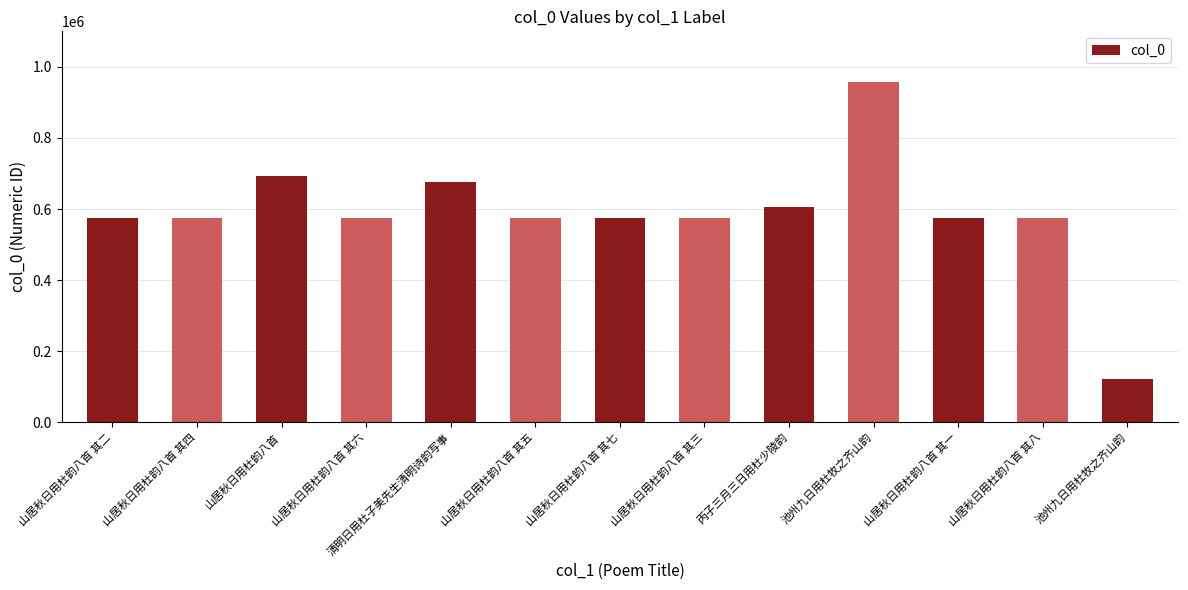

How many series are shown in this chart?

1